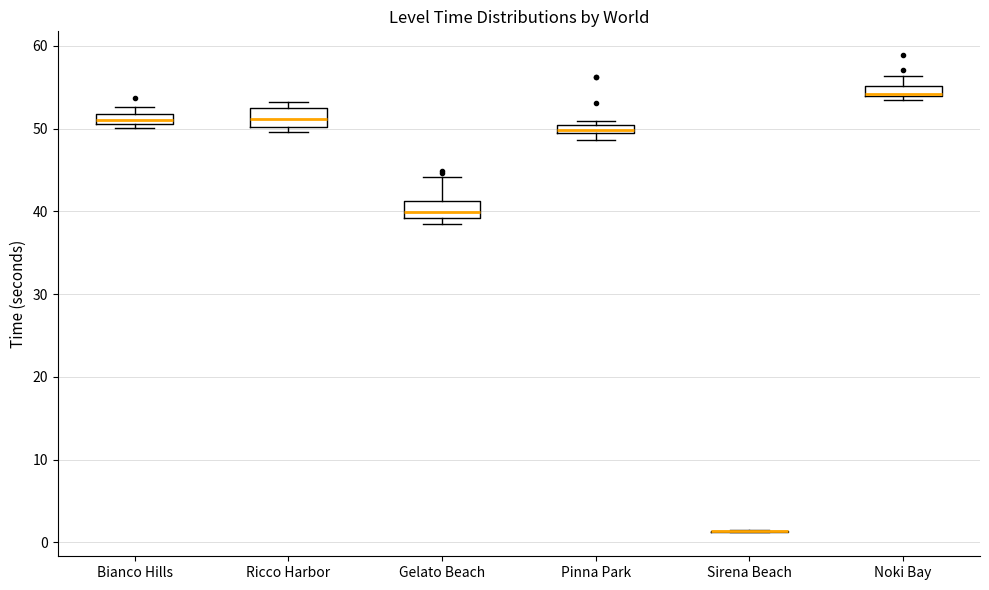

Where is the upper edge of the box for Noki Bay on the y-axis? The values are not printed on the chart, so give them approximately, as read against the axis.

55